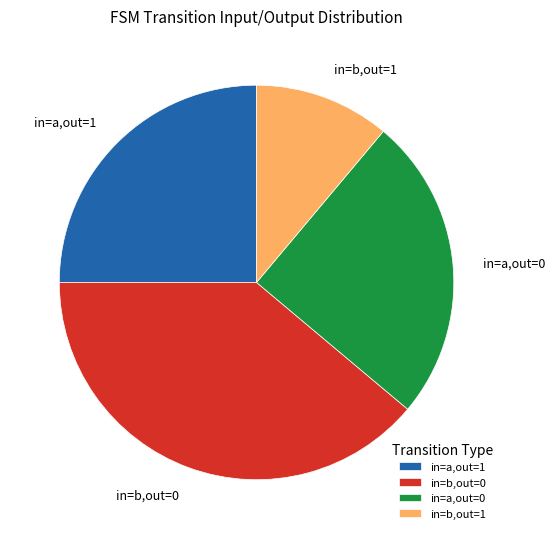

Is there a majority slice in this chart?

No